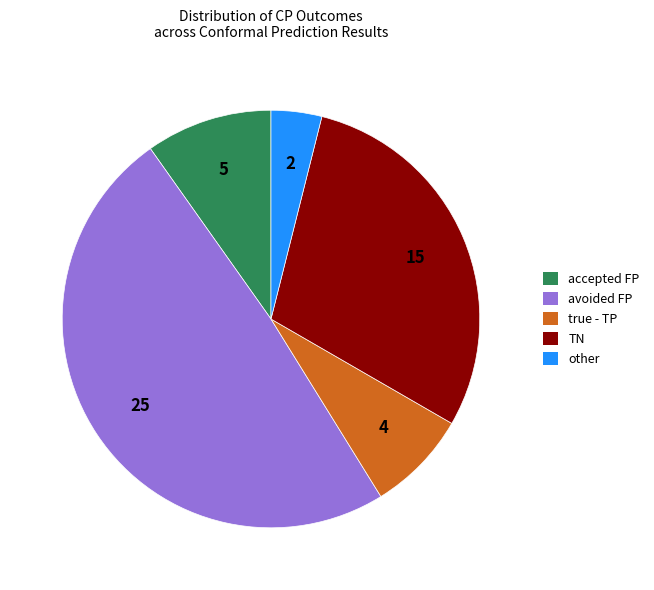

Is the sum of other and TN greater than half?

No